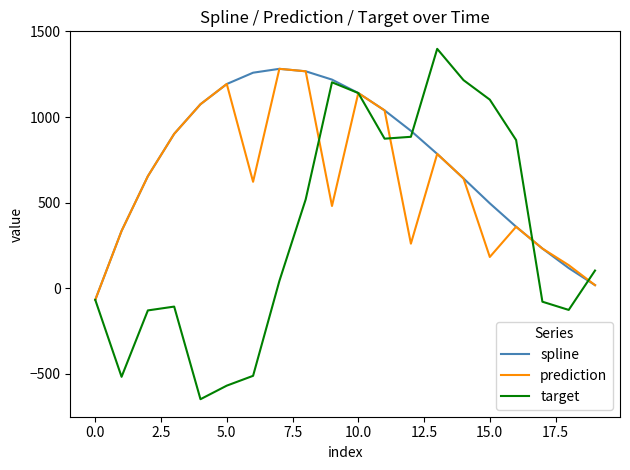

In target, how many points are lower than both neighbors (excluding endpoints)?

4